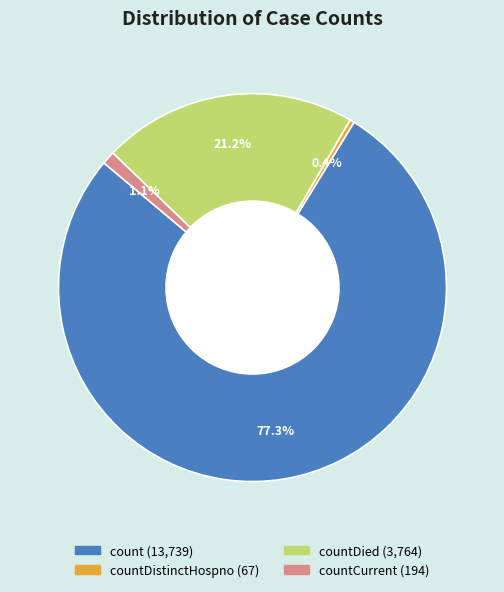

Does any single category account for the majority?

Yes